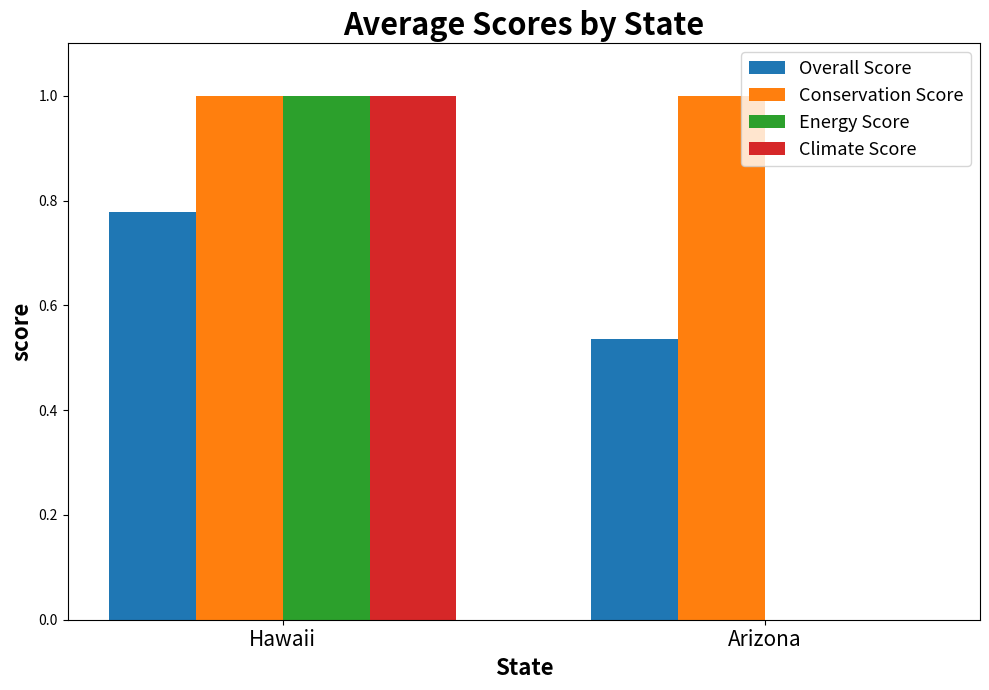

Is it true that Conservation Score equals 1.0 at Hawaii?

True